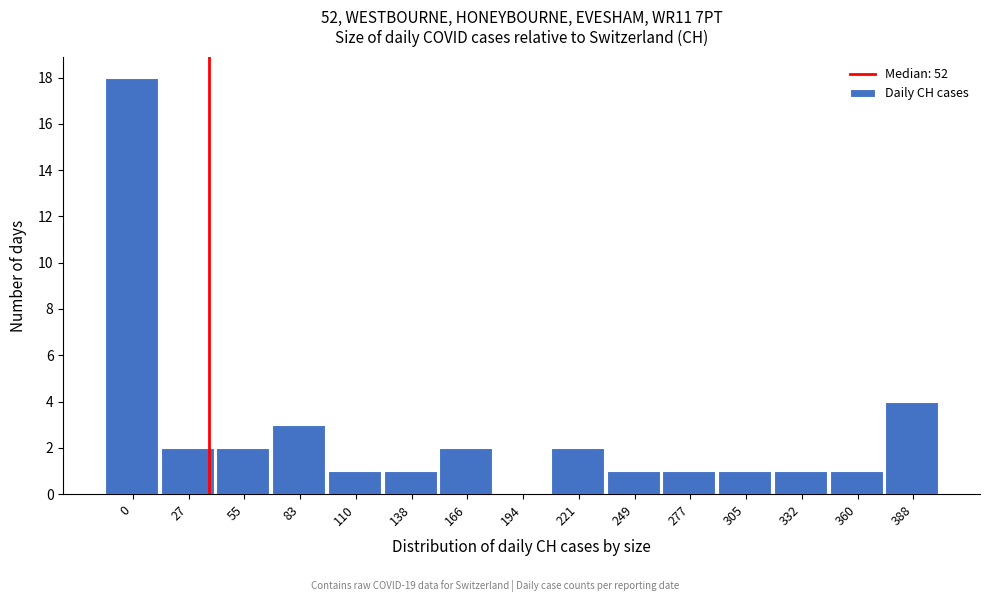

Reading left to right, extract all data points from this chart.

0=18	27=2	55=2	83=3	110=1	138=1	166=2	194=0	221=2	249=1	277=1	305=1	332=1	360=1	388=4